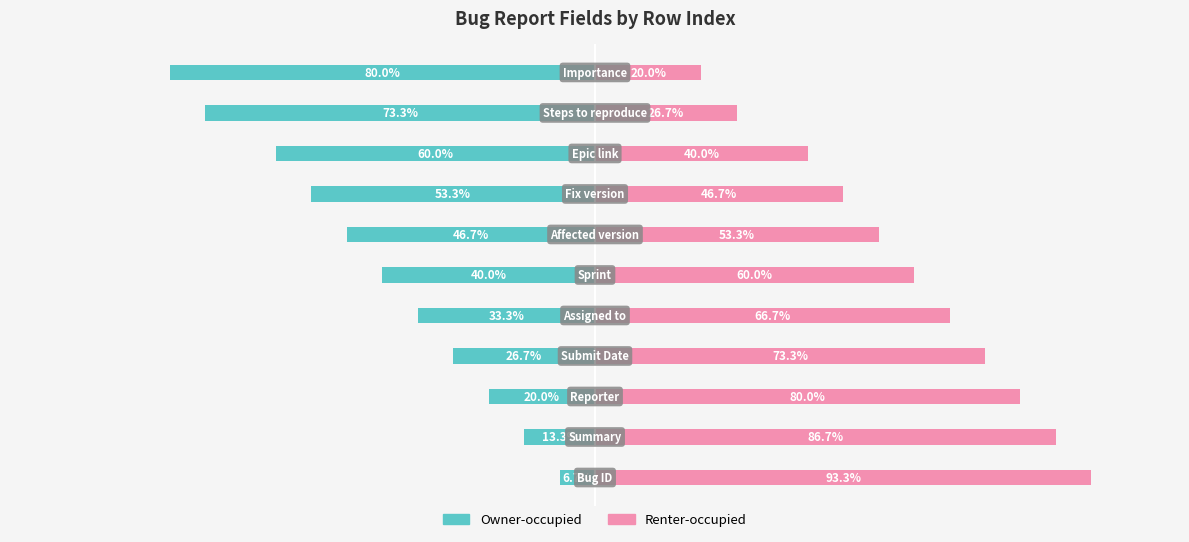

Is the value of Owner-occupied at 0 greater than the value of Renter-occupied at 75?

No